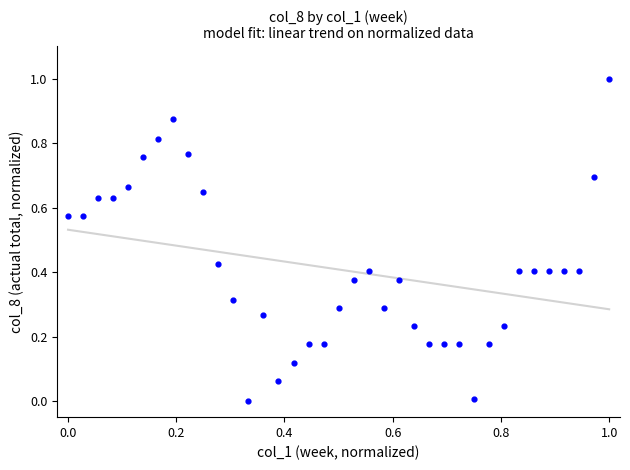

What is the range of Y values (max minus min)?

1.0